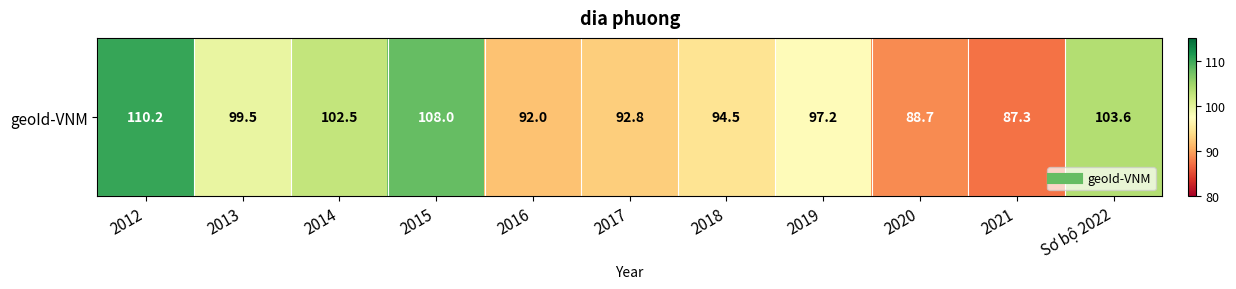

How many values exceed 97?

6